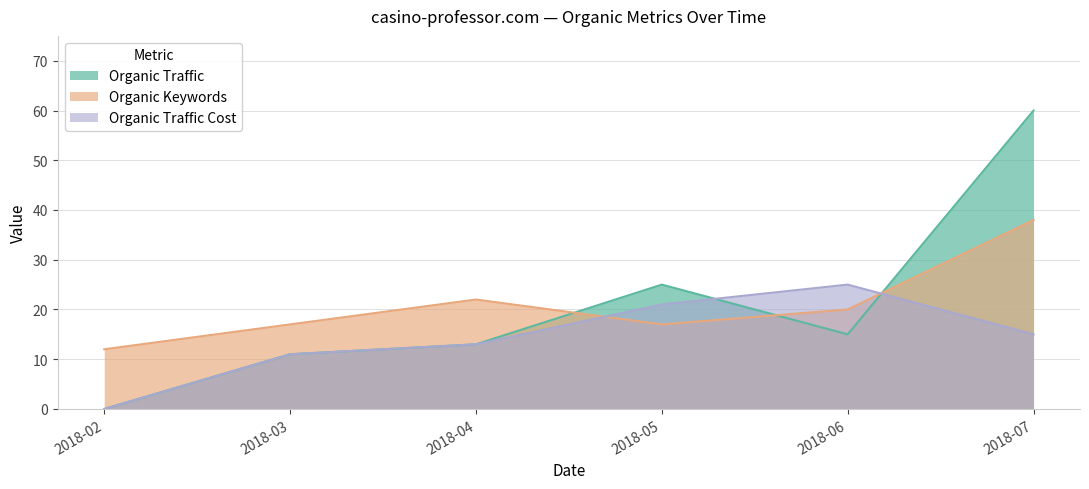

Between 2018-02 and 2018-07, which series saw the biggest shift?

Organic Traffic